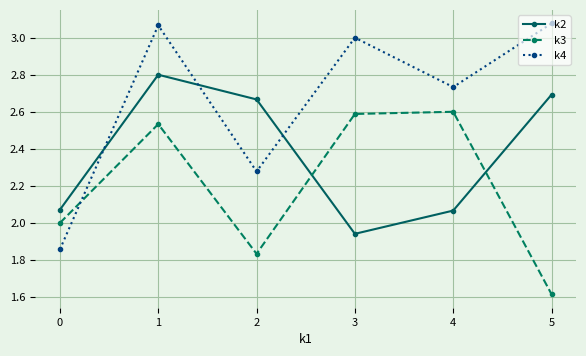

True or false: k4 has a value of 3.6 at 2.

False